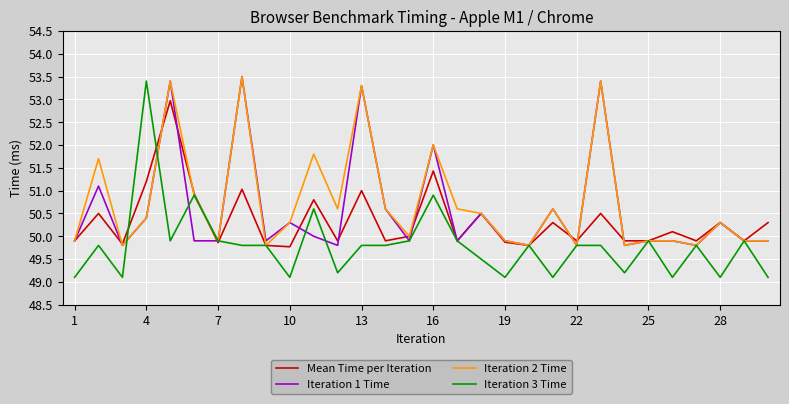

True or false: Mean Time per Iteration has more than 0 interior local peaks.

True